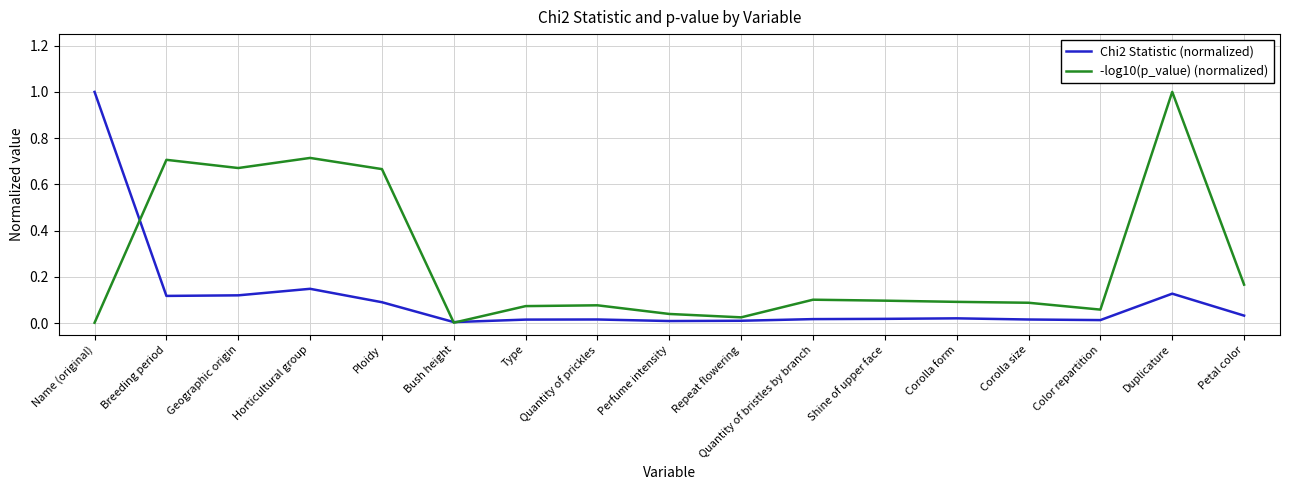

Is it true that Chi2 Statistic (normalized) equals 0.0 at Corolla form?

True